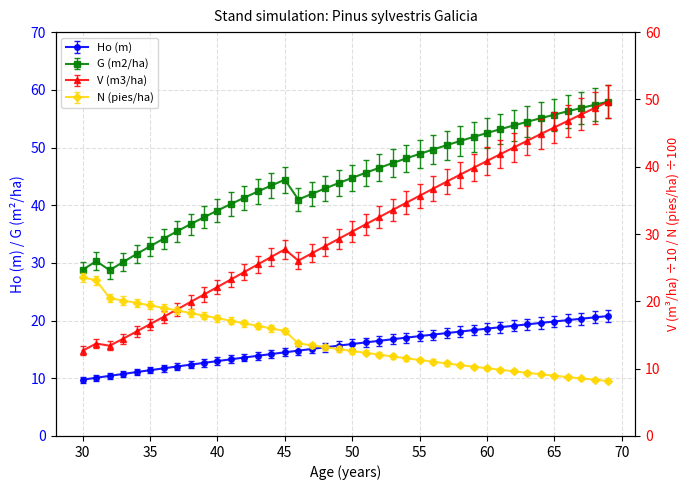

What is the difference between the highest and lowest values at 50?

29.5